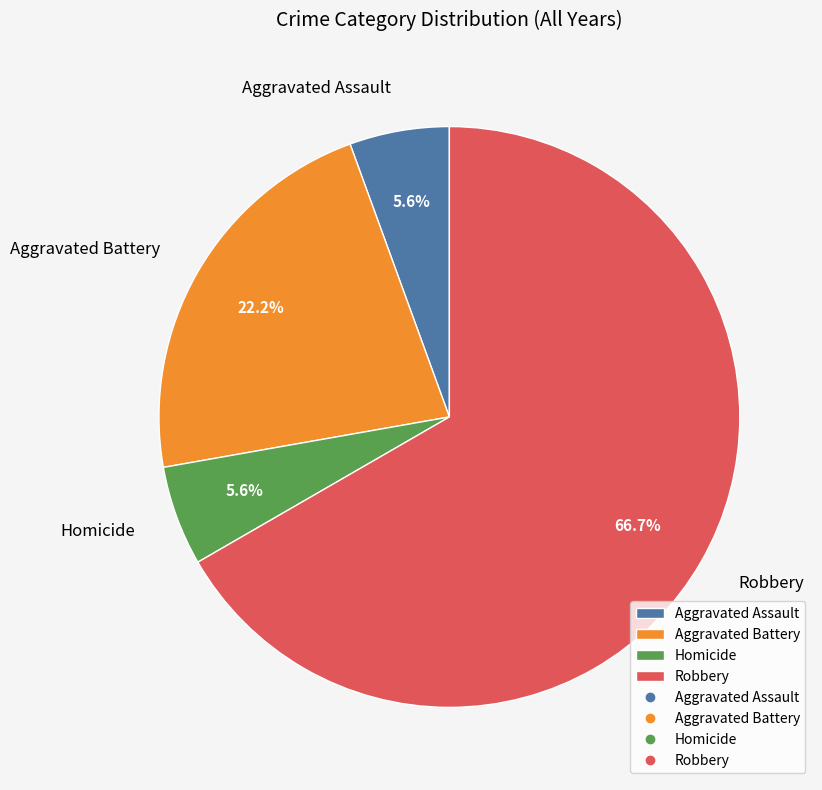

To the nearest percent, what is the combined percentage of Aggravated Assault and Aggravated Battery?

28%